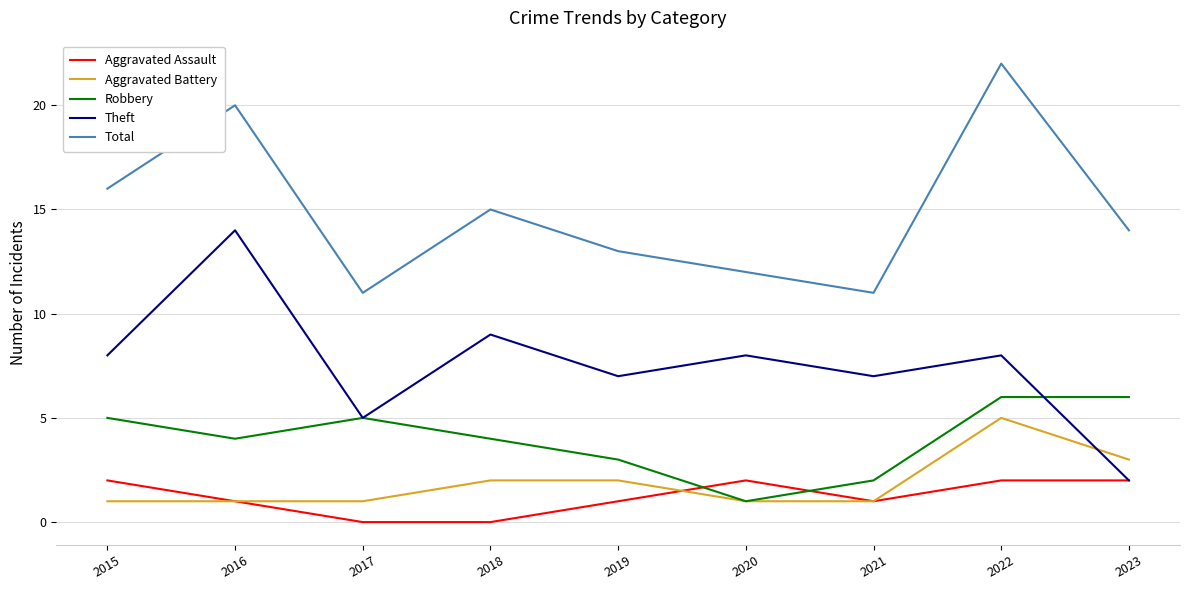

What is the total value across all series at 2018?

30